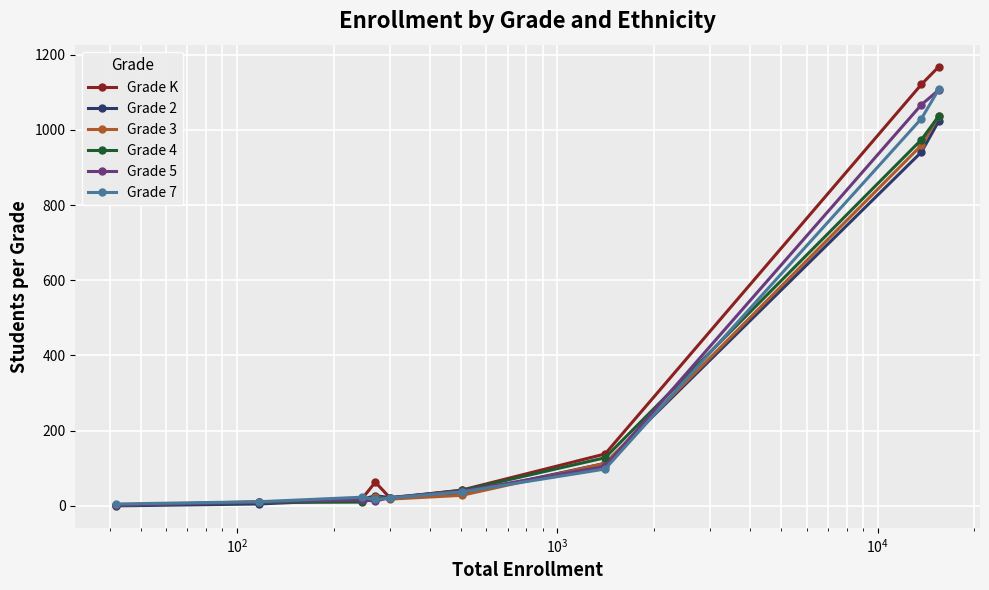

Which series has the widest spread of values?

Grade K